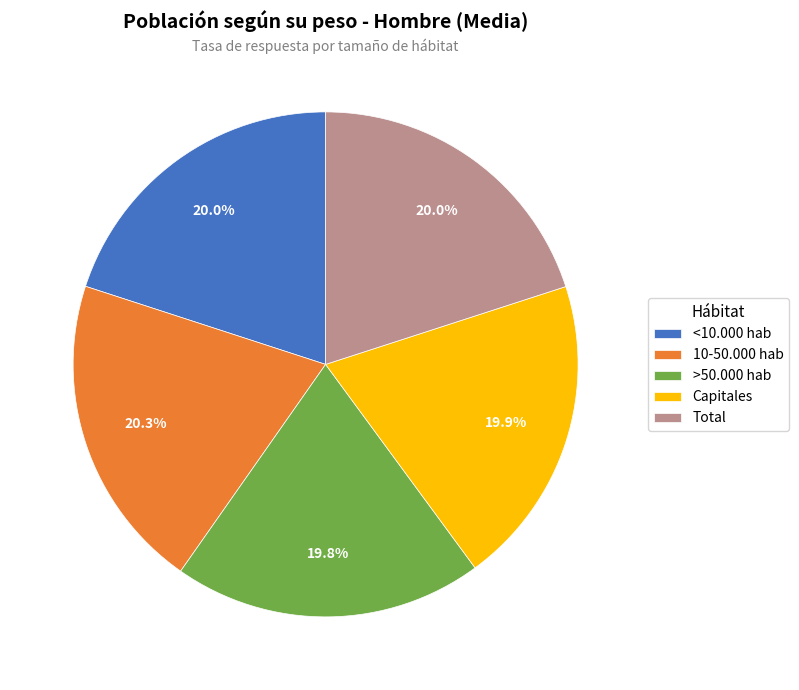

Count the number of slices in the pie.

5